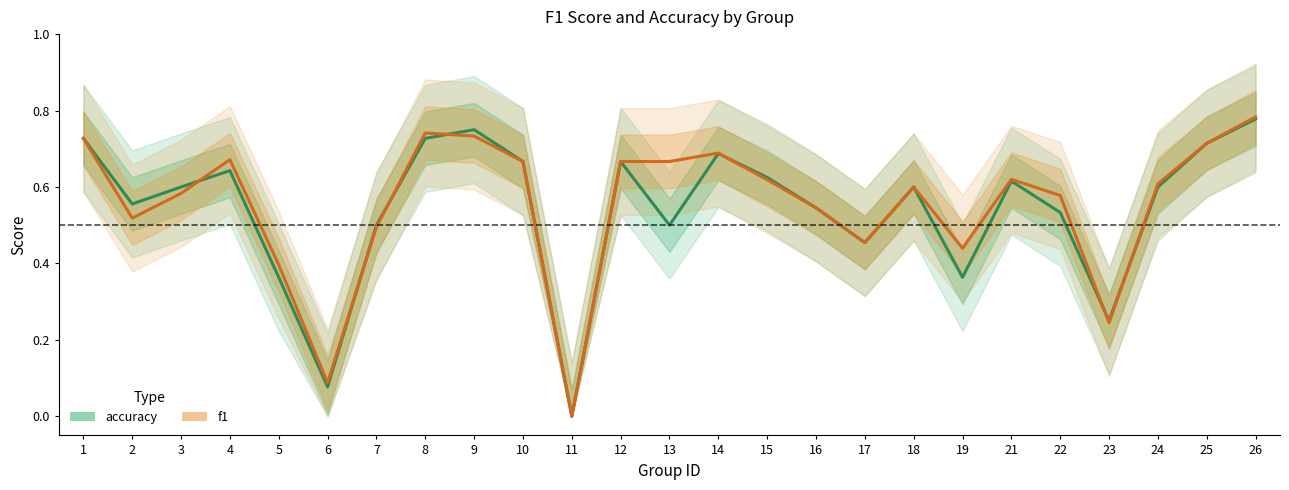

How many lines are shown in the chart?

2